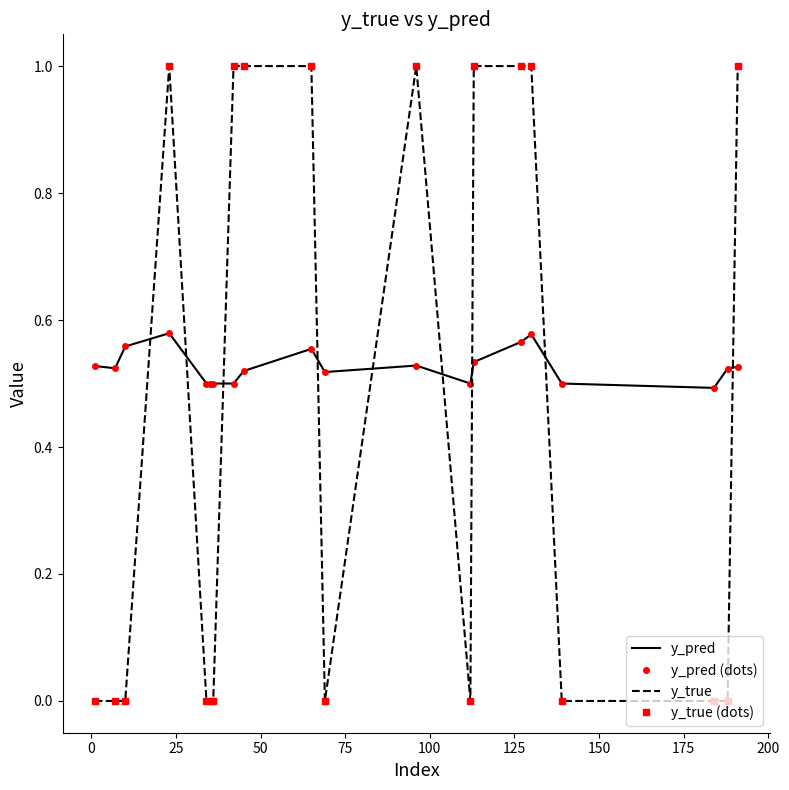

Reading left to right, extract all data points from this chart.

y_pred: 0.5	0.5	0.6	0.6	0.5	0.5	0.5	0.5	0.5	0.6	0.5	0.5	0.5	0.5	0.6	0.6	0.5	0.5	0.5	0.5
y_pred (dots): 0.5	0.5	0.6	0.6	0.5	0.5	0.5	0.5	0.5	0.6	0.5	0.5	0.5	0.5	0.6	0.6	0.5	0.5	0.5	0.5
y_true: 0.0	0.0	0.0	1.0	0.0	0.0	0.0	1.0	1.0	1.0	0.0	1.0	0.0	1.0	1.0	1.0	0.0	0.0	0.0	1.0
y_true (dots): 0.0	0.0	0.0	1.0	0.0	0.0	0.0	1.0	1.0	1.0	0.0	1.0	0.0	1.0	1.0	1.0	0.0	0.0	0.0	1.0